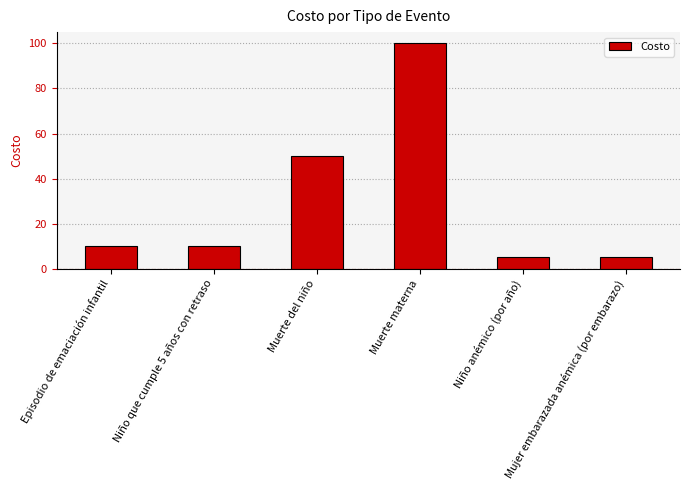

The value at Muerte materna is 100. True or false?

True